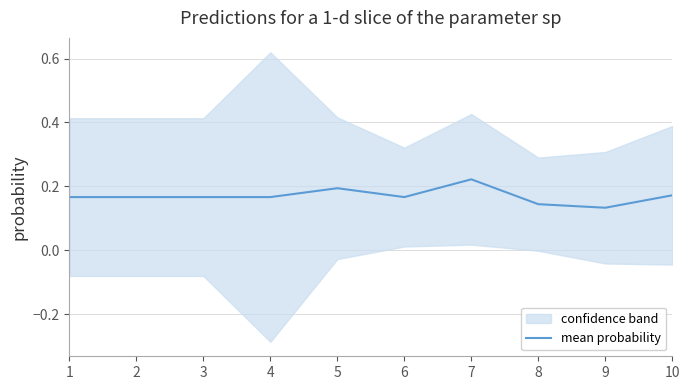

What is the maximum value shown in the chart?

0.2